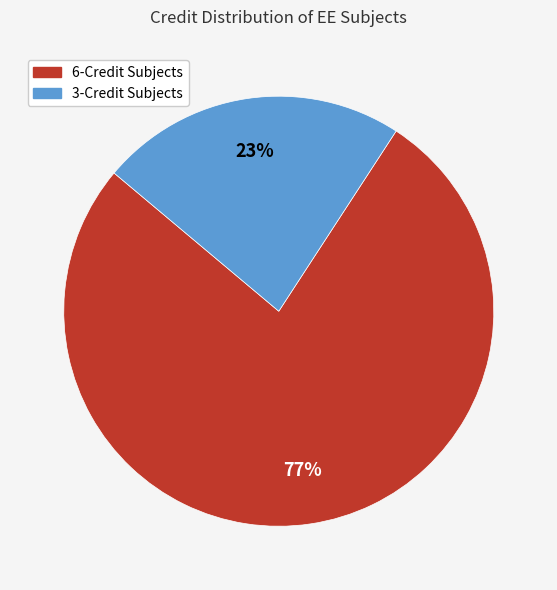

To the nearest percent, what is the average slice percentage?

50%